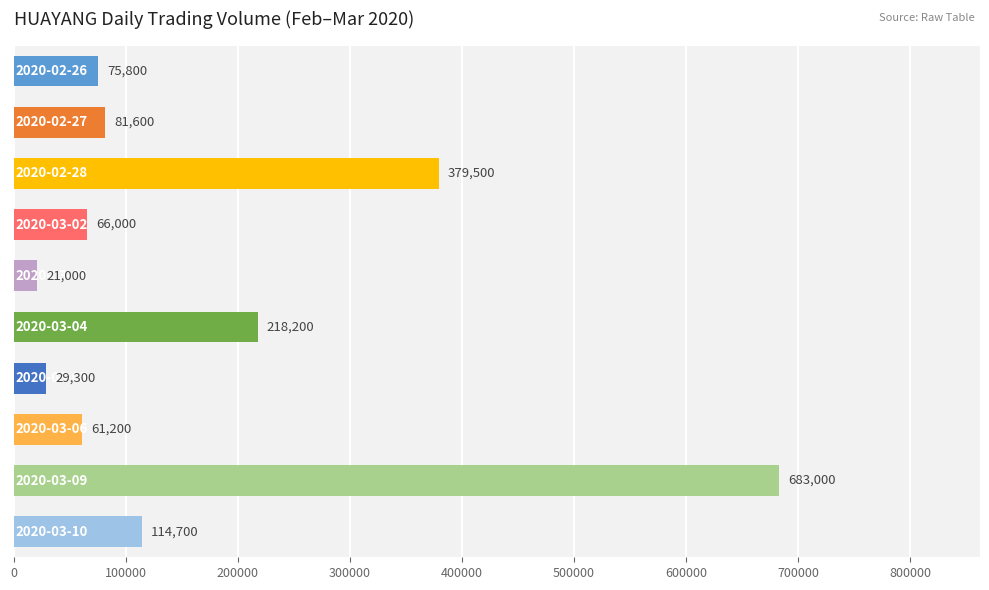

What is the value of the 1st bar from the top?

75800